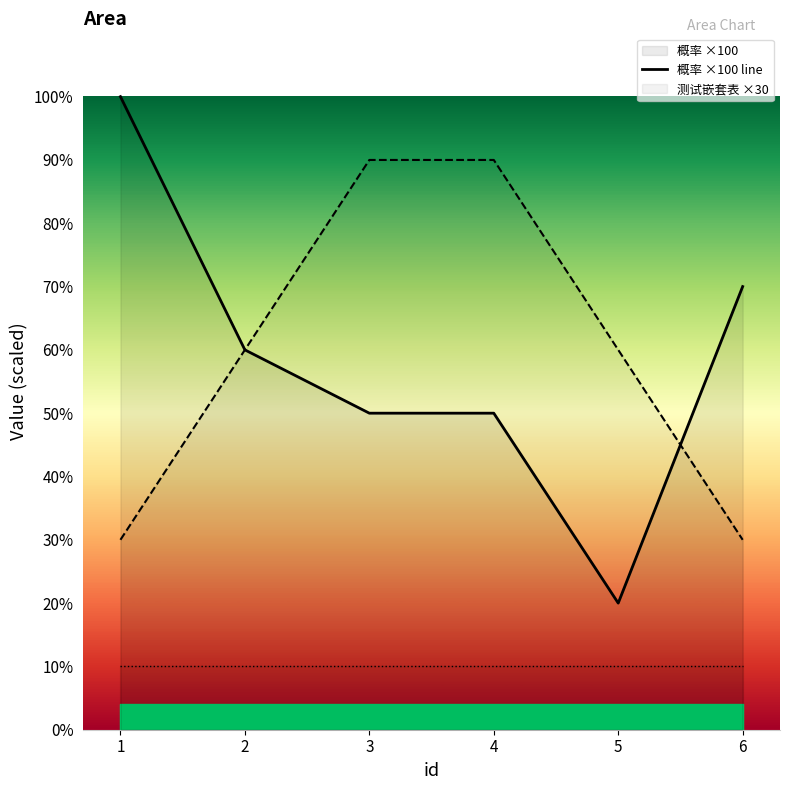

After their last crossing, which series has the higher values: 概率 ×100 line or 测试嵌套表 ×30 line?

概率 ×100 line